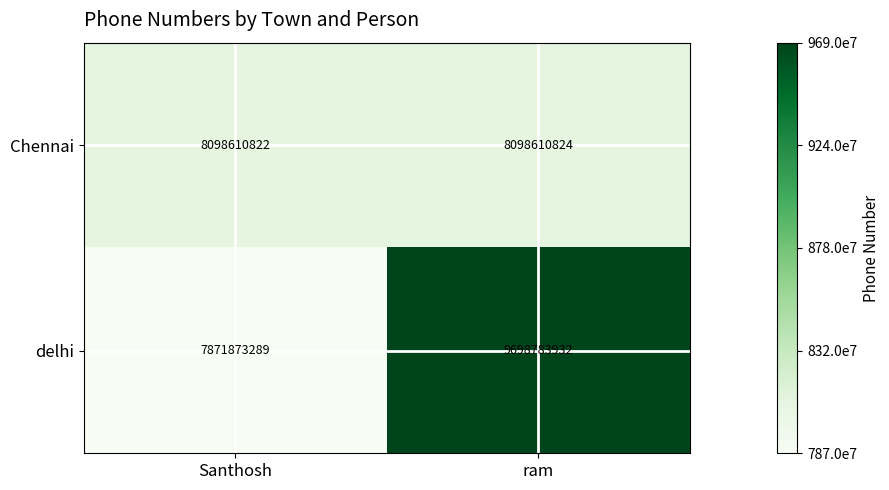

What is the total value across all series at ram?

17797394756